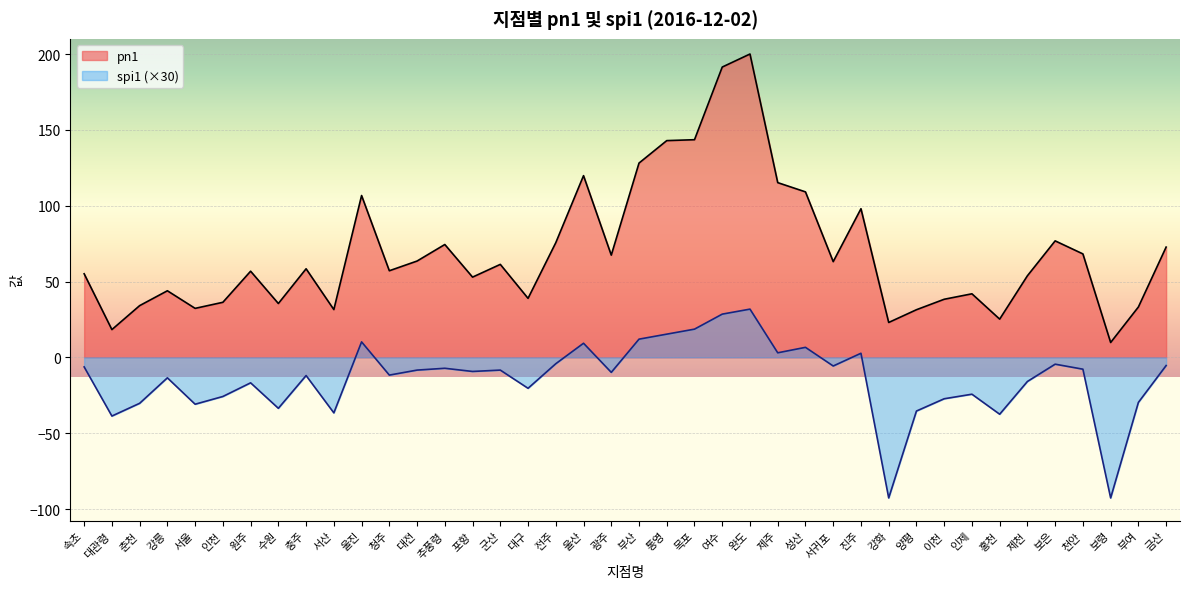

What is the label of the 2nd point from the left?

대관령